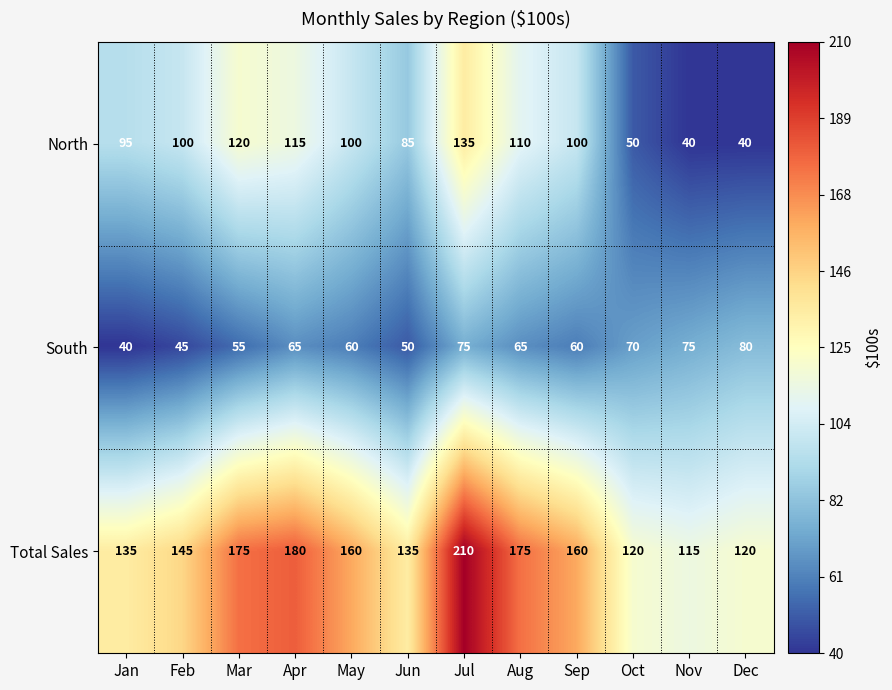

List the series in order of their overall mean, lowest first.

South, North, Total Sales